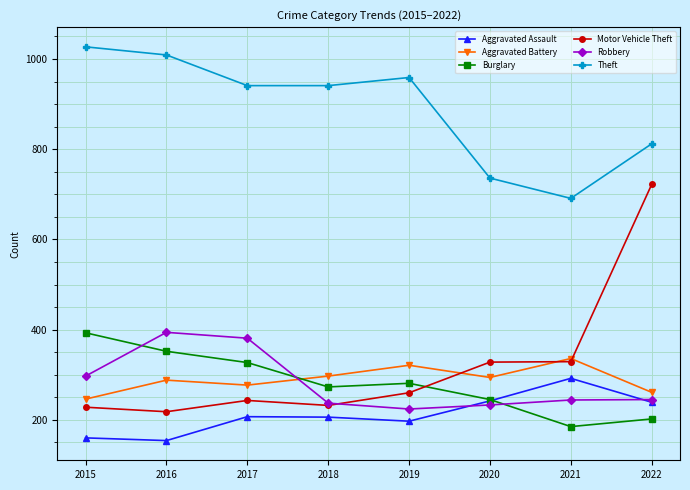

Where is Theft nearest to the value 859?

2022